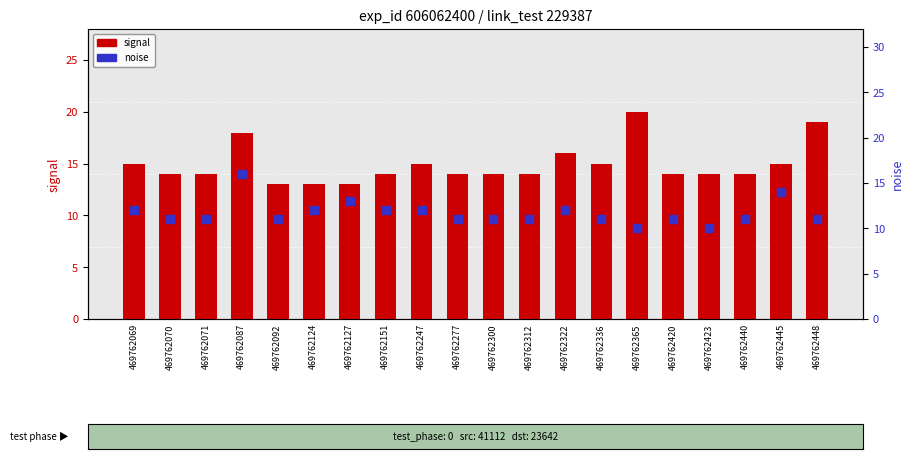

Which series contains the lowest Y value?

noise